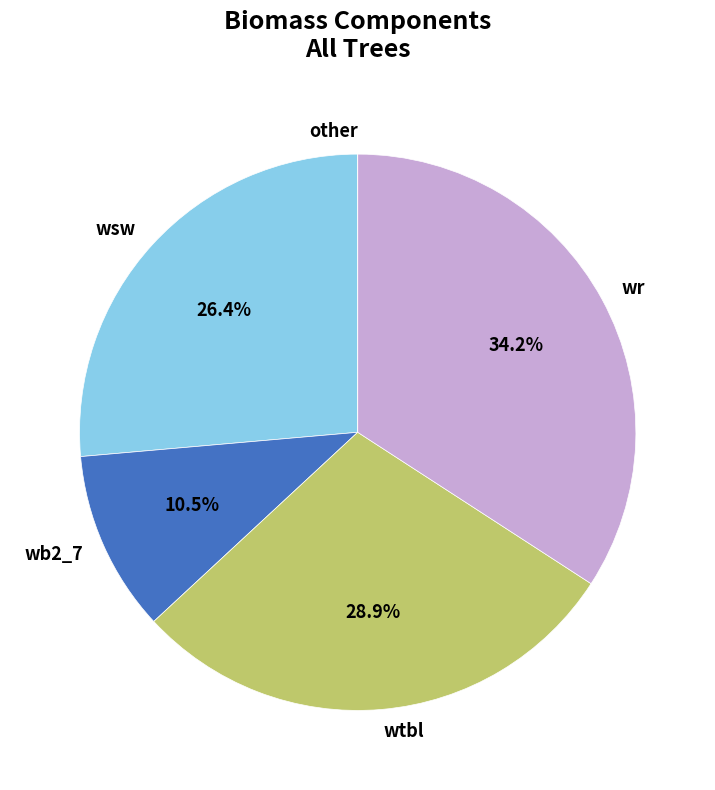

Which slice is the largest?

wr